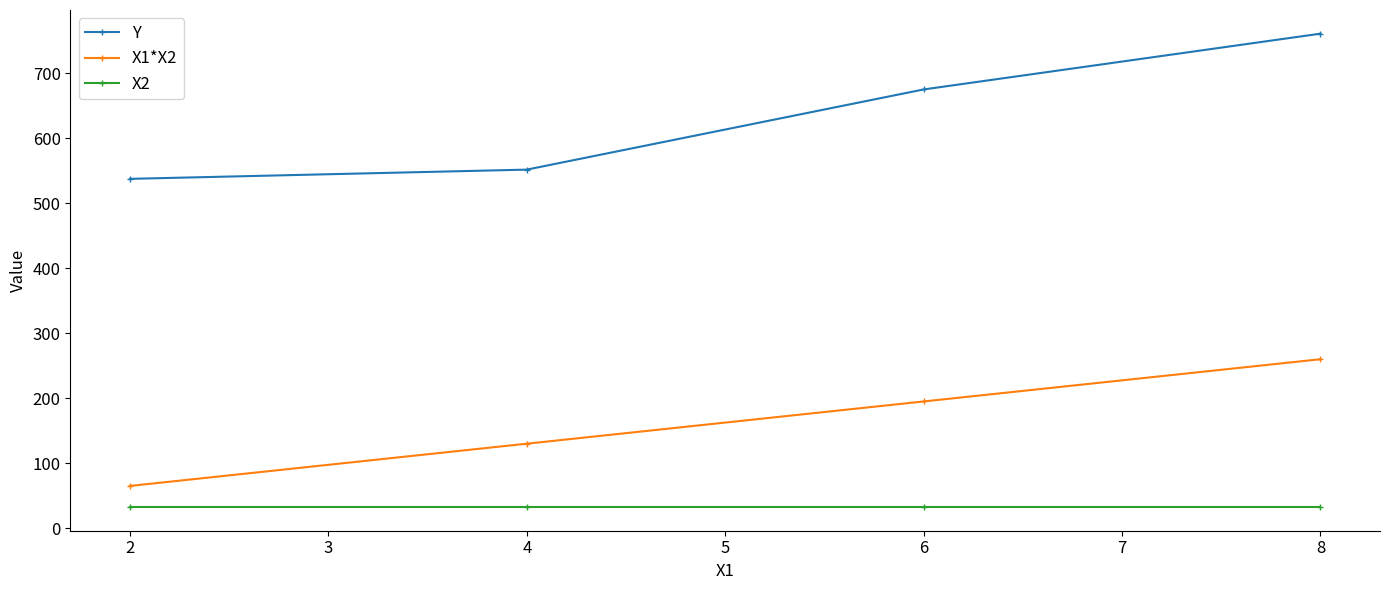

True or false: X1*X2 and Y cross at least once.

False